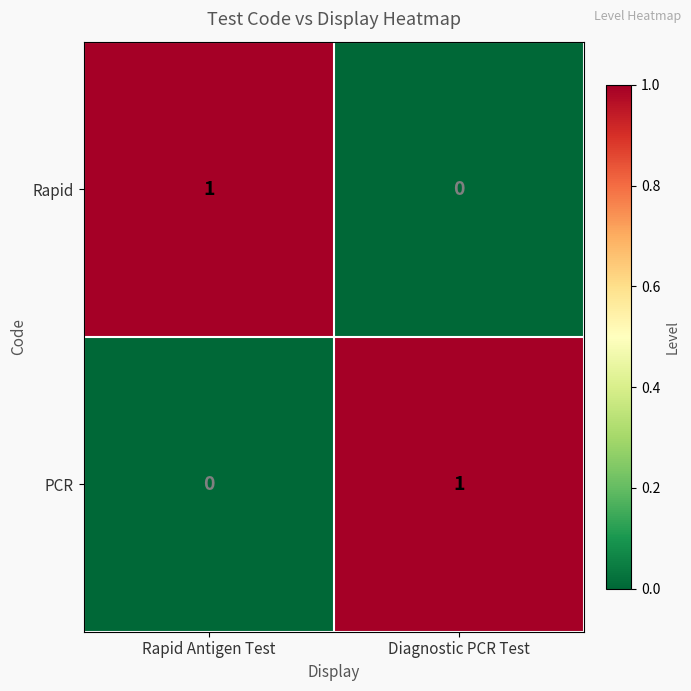

Reading left to right, transcribe all the data shown in this chart.

Rapid: Rapid Antigen Test=1	Diagnostic PCR Test=0
PCR: Rapid Antigen Test=0	Diagnostic PCR Test=1